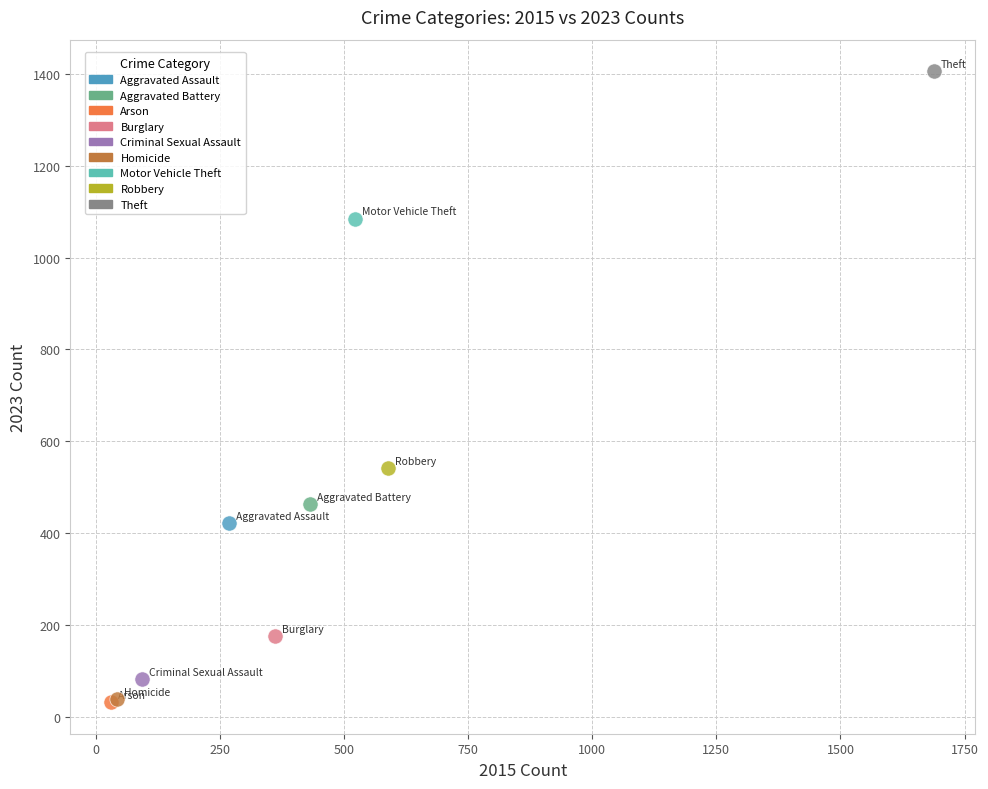

What are all the series names shown in the legend?

Aggravated Assault, Aggravated Battery, Arson, Burglary, Criminal Sexual Assault, Homicide, Motor Vehicle Theft, Robbery, Theft